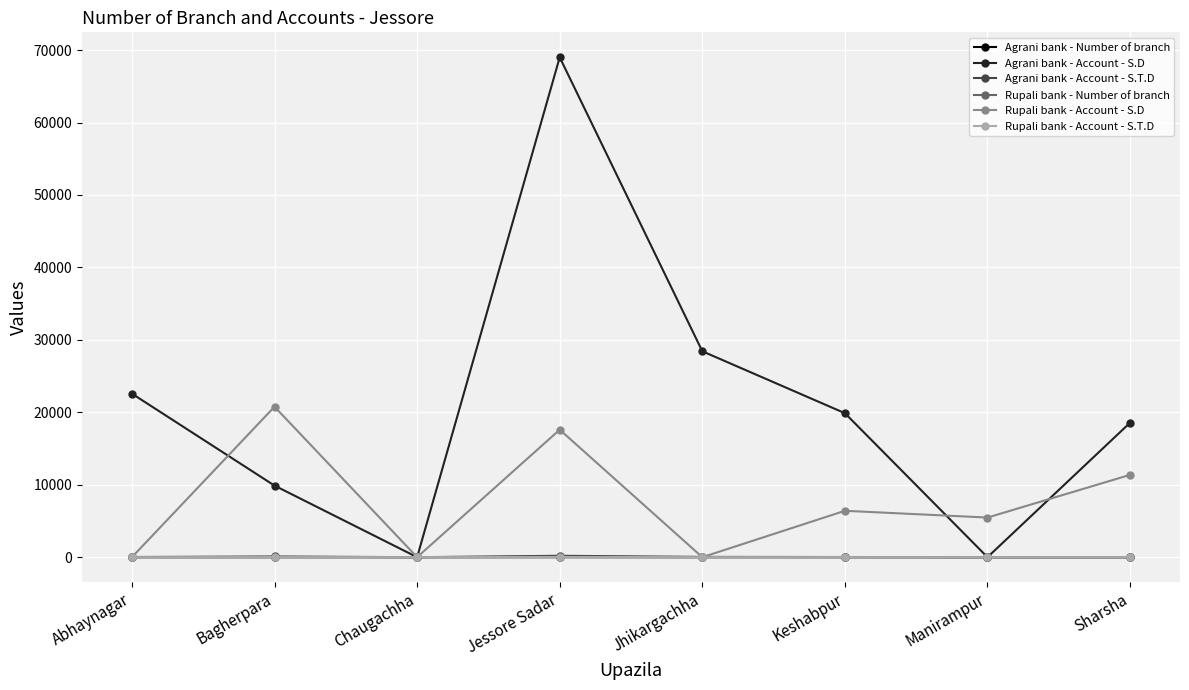

At which label is Agrani bank - Account - S.D closest to 34499?

Jhikargachha